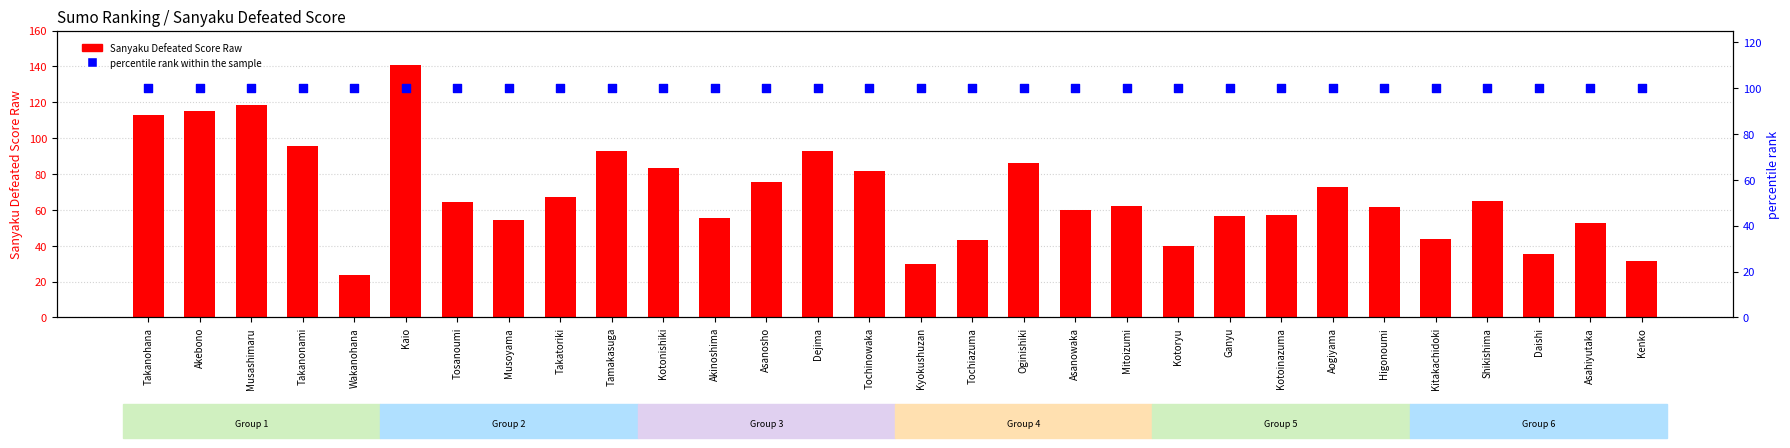

At how many categories does at least one series exceed 125?

1